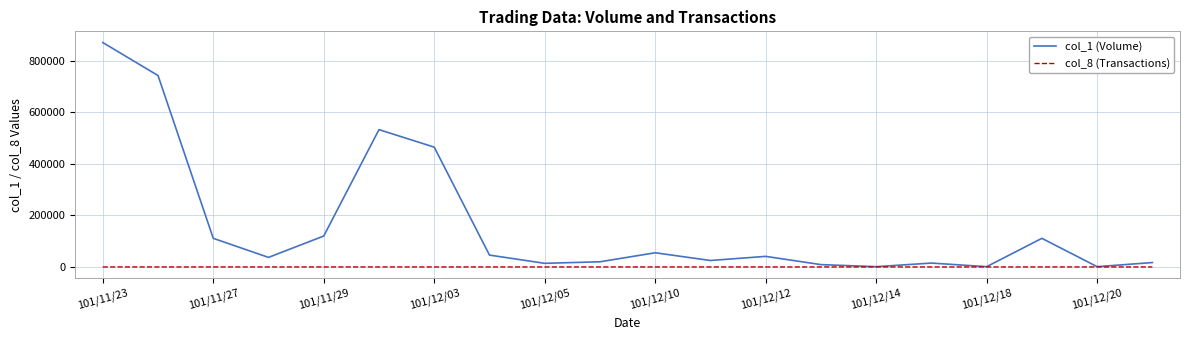

List the series in order of their overall mean, lowest first.

col_8 (Transactions), col_1 (Volume)